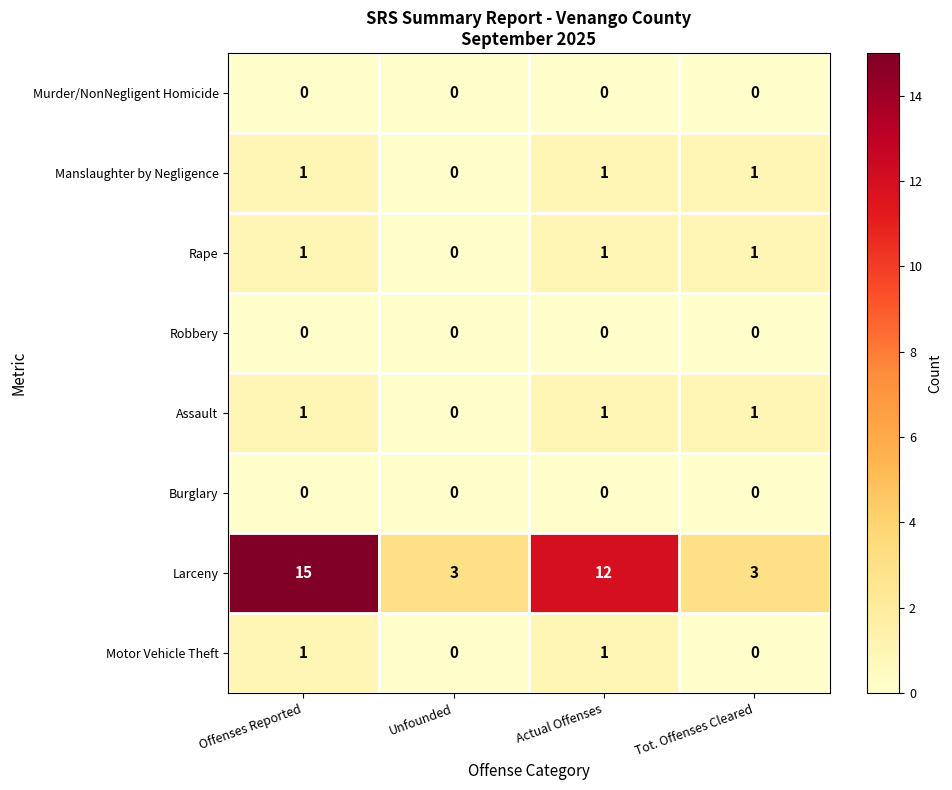

The value of Manslaughter by Negligence at Tot. Offenses Cleared is 0. True or false?

False